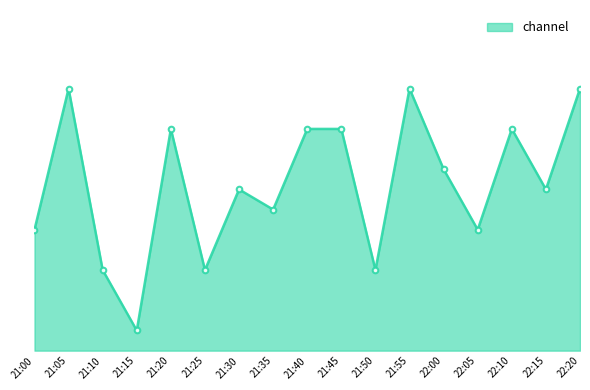

Does the chart have visible grid lines?

No